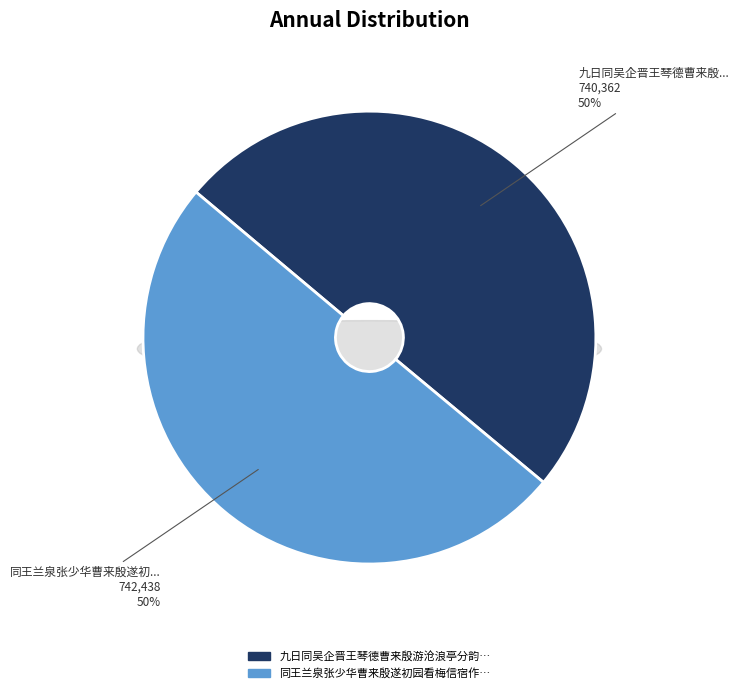

How many slices are in this pie chart?

2